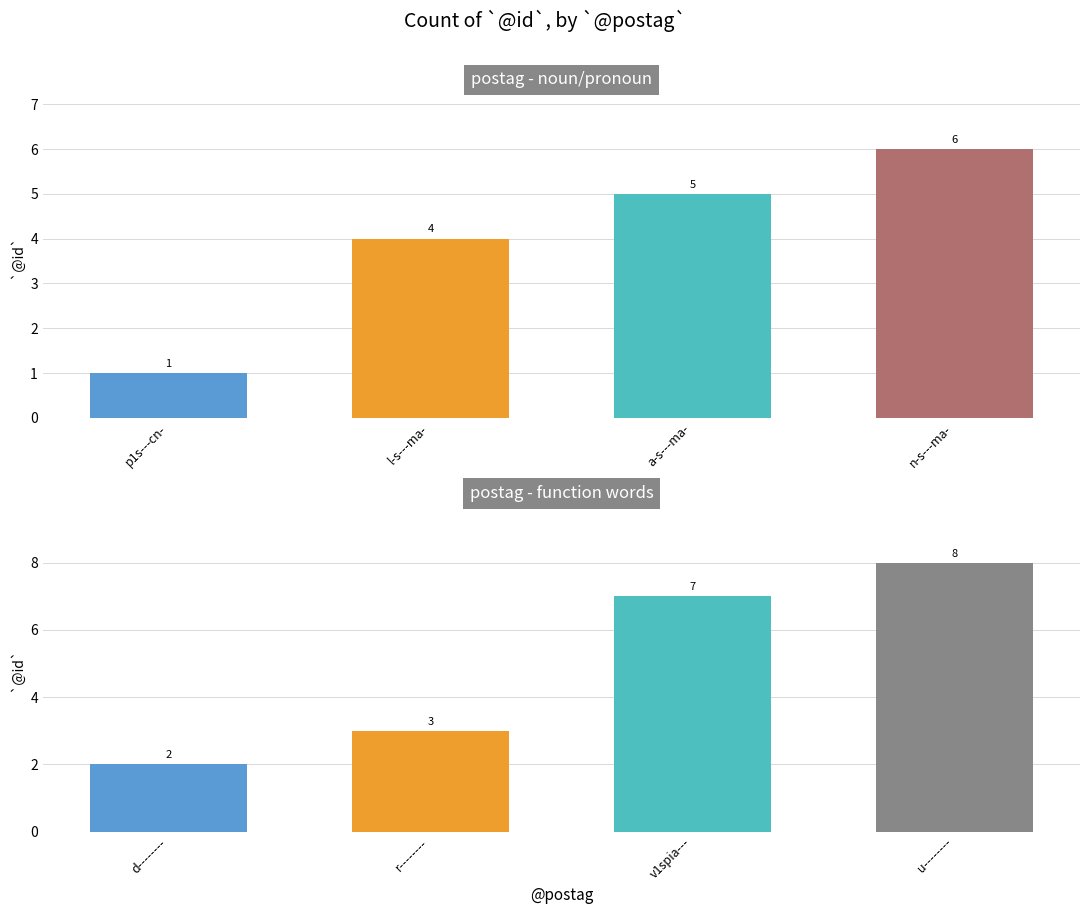

What is the label of the 1st bar from the left?

d--------